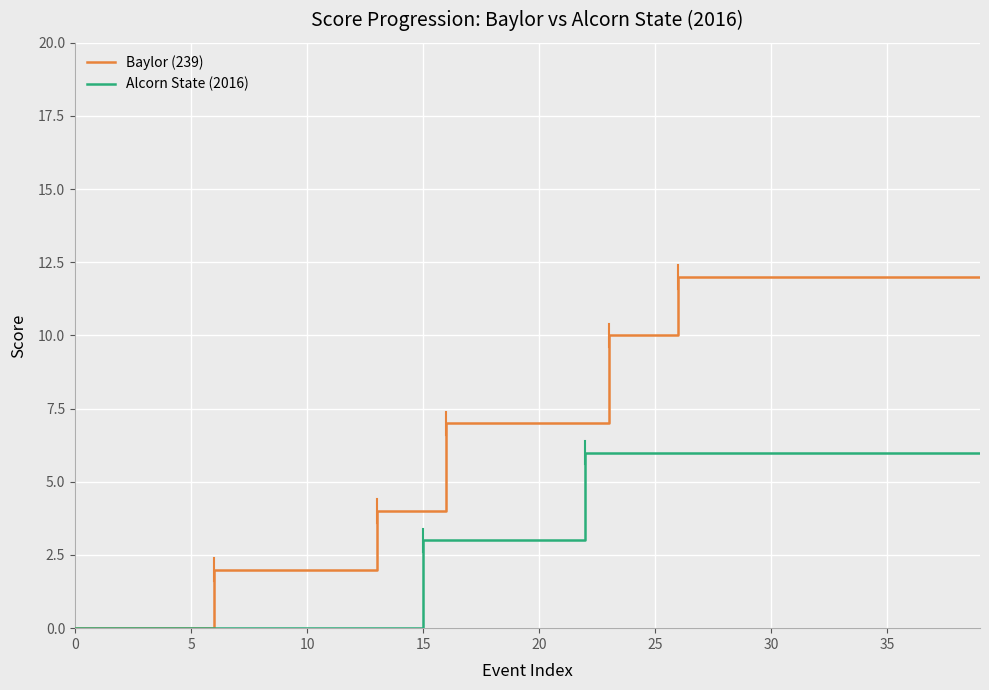

Reading right to left, list all the values displayed in this chart.

Baylor (239): 12	12	12	12	12	12	12	12	12	12	12	12	12	12	10	10	10	7	7	7	7	7	7	7	4	4	4	2	2	2	2	2	2	2	0	0	0	0	0	0
Alcorn State (2016): 6	6	6	6	6	6	6	6	6	6	6	6	6	6	6	6	6	6	3	3	3	3	3	3	3	0	0	0	0	0	0	0	0	0	0	0	0	0	0	0